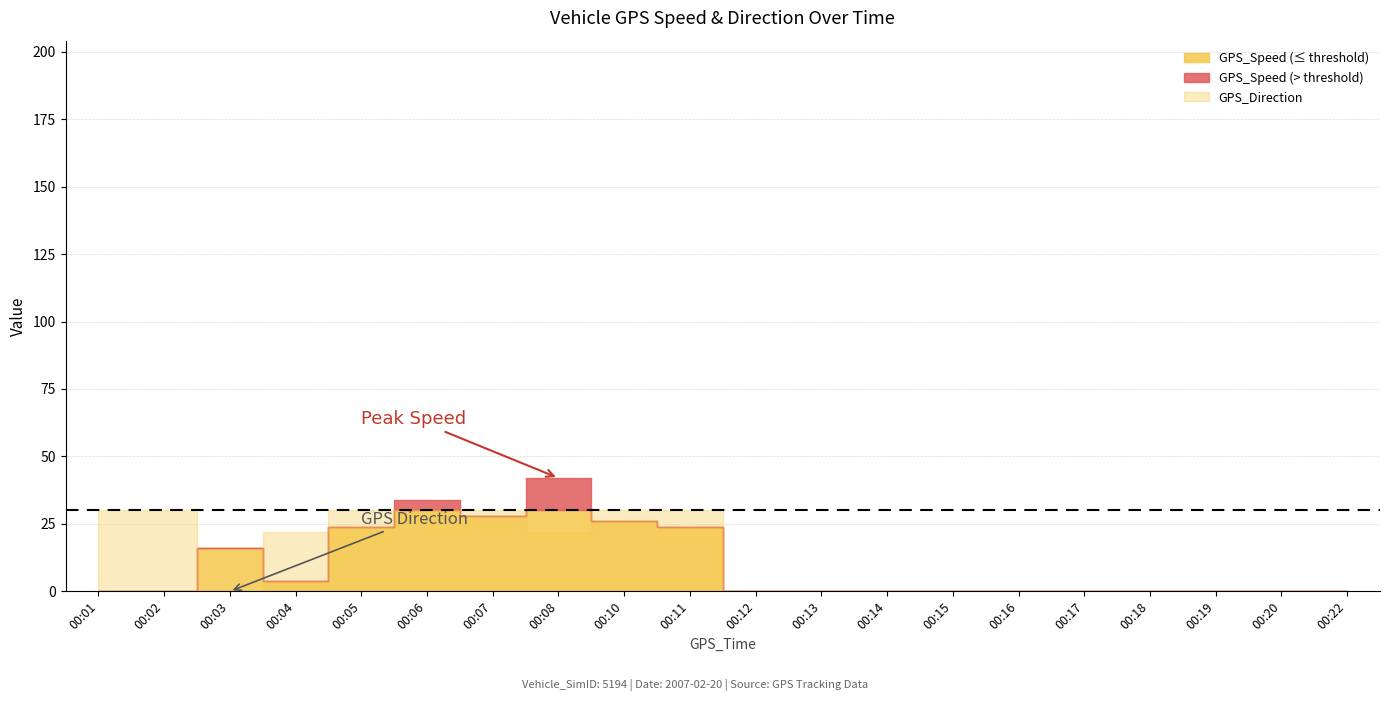

True or false: GPS_Direction has more than 1 points higher than both neighbors.

True